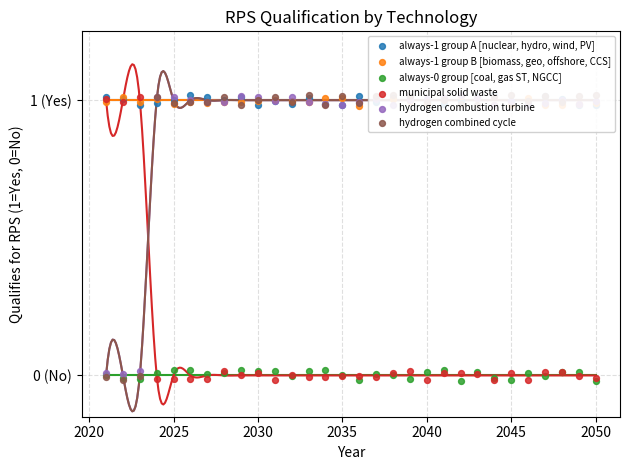

Which series has the largest total across all categories?

always-1 group A [nuclear, hydro, wind, PV]